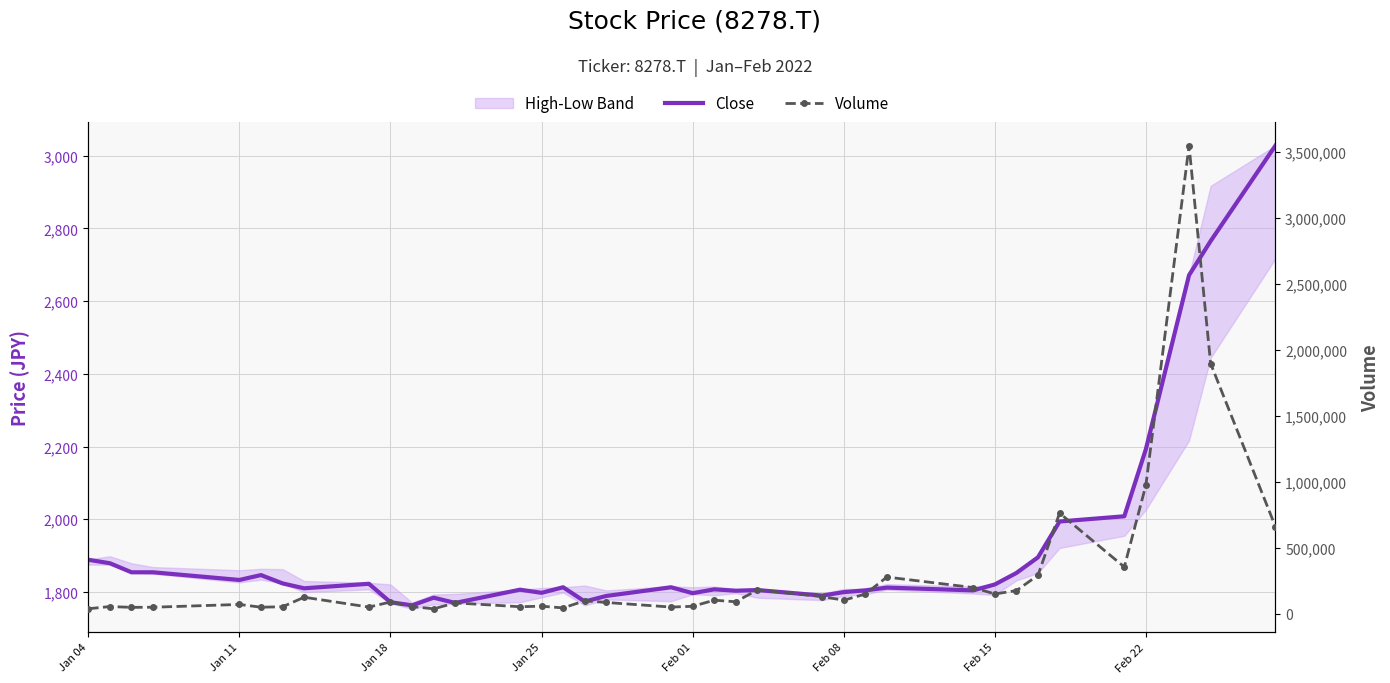

Reading left to right, list all the values displayed in this chart.

Close: 1888.7	1879.1	1854.2	1854.2	1833.2	1846.6	1823.6	1810.2	1822.7	1772.0	1763.4	1784.4	1770.1	1806.4	1797.8	1813.1	1773.9	1789.2	1813.1	1796.8	1807.4	1803.5	1805.5	1790.2	1799.7	1804.5	1812.2	1804.5	1820.8	1852.3	1895.4	1993.9	2008.3	2193.0	2671.3	2765.1	3027.4
Volume: 37400.0	54300.0	48100.0	49000.0	70100.0	49200.0	52600.0	124800.0	50200.0	88800.0	54100.0	36900.0	81800.0	52900.0	56900.0	43900.0	97700.0	85100.0	50300.0	56000.0	102400.0	90400.0	180700.0	129800.0	102300.0	148700.0	277800.0	198200.0	149600.0	175000.0	291400.0	762400.0	354200.0	974800.0	3548900.0	1896500.0	660900.0